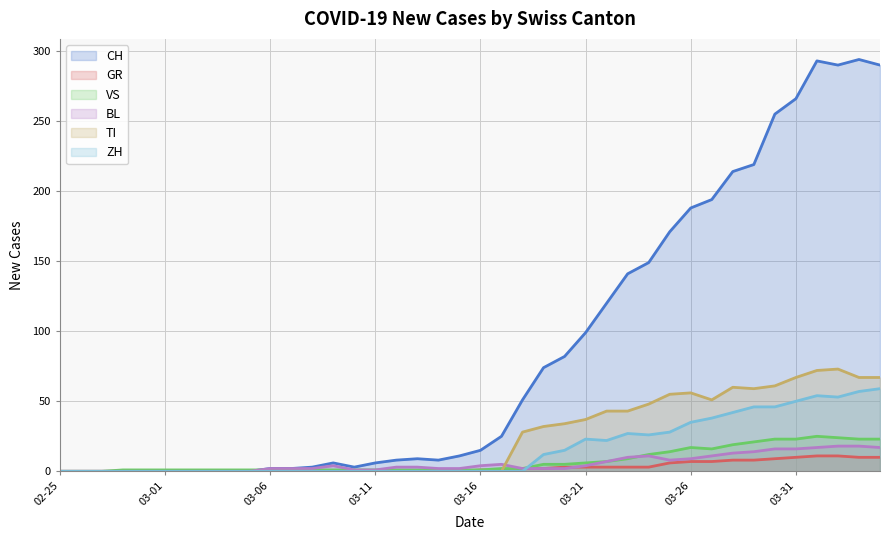

Which series has the largest total across all categories?

CH